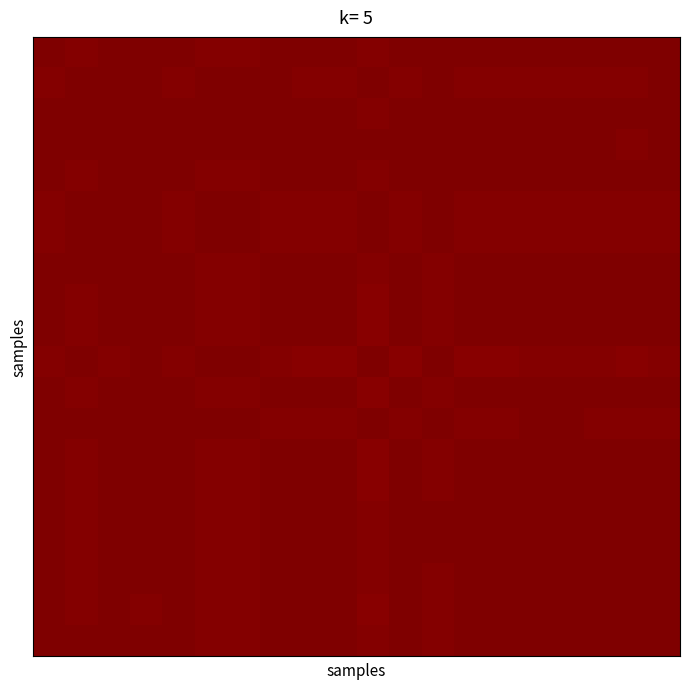

How many data points does each series have?

20